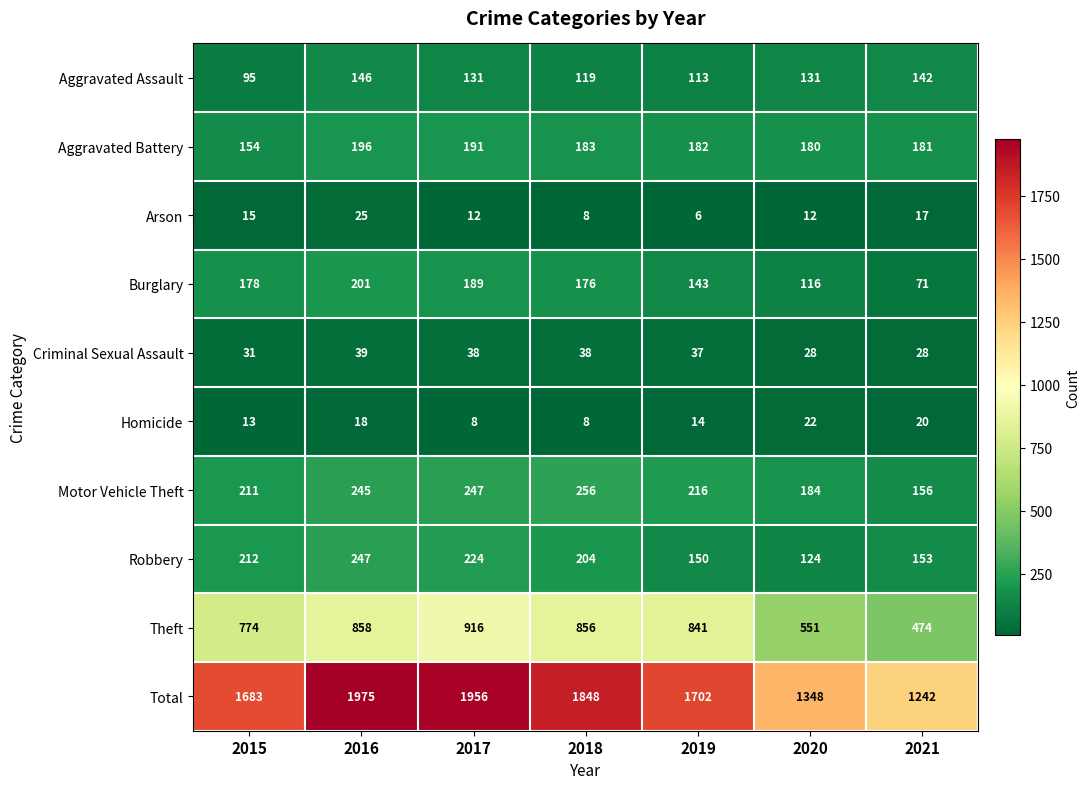

The value of Robbery at 2019 is 150. True or false?

True